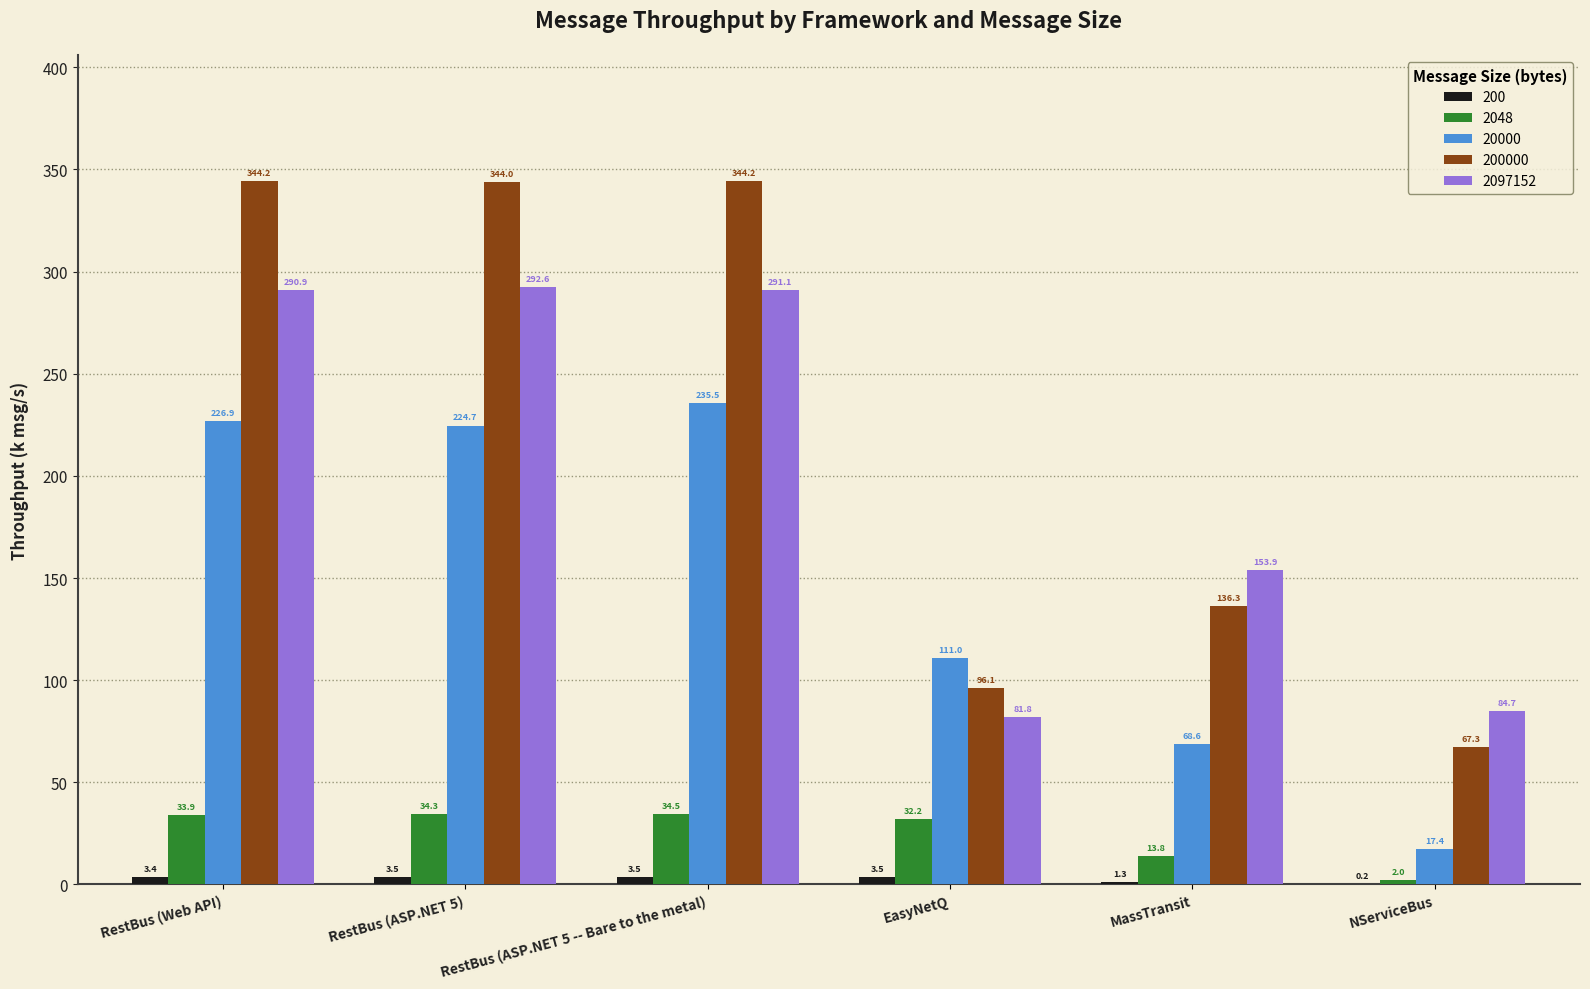

What is the sum of the 2048 values at RestBus (Web API) and RestBus (ASP.NET 5)?

68.2